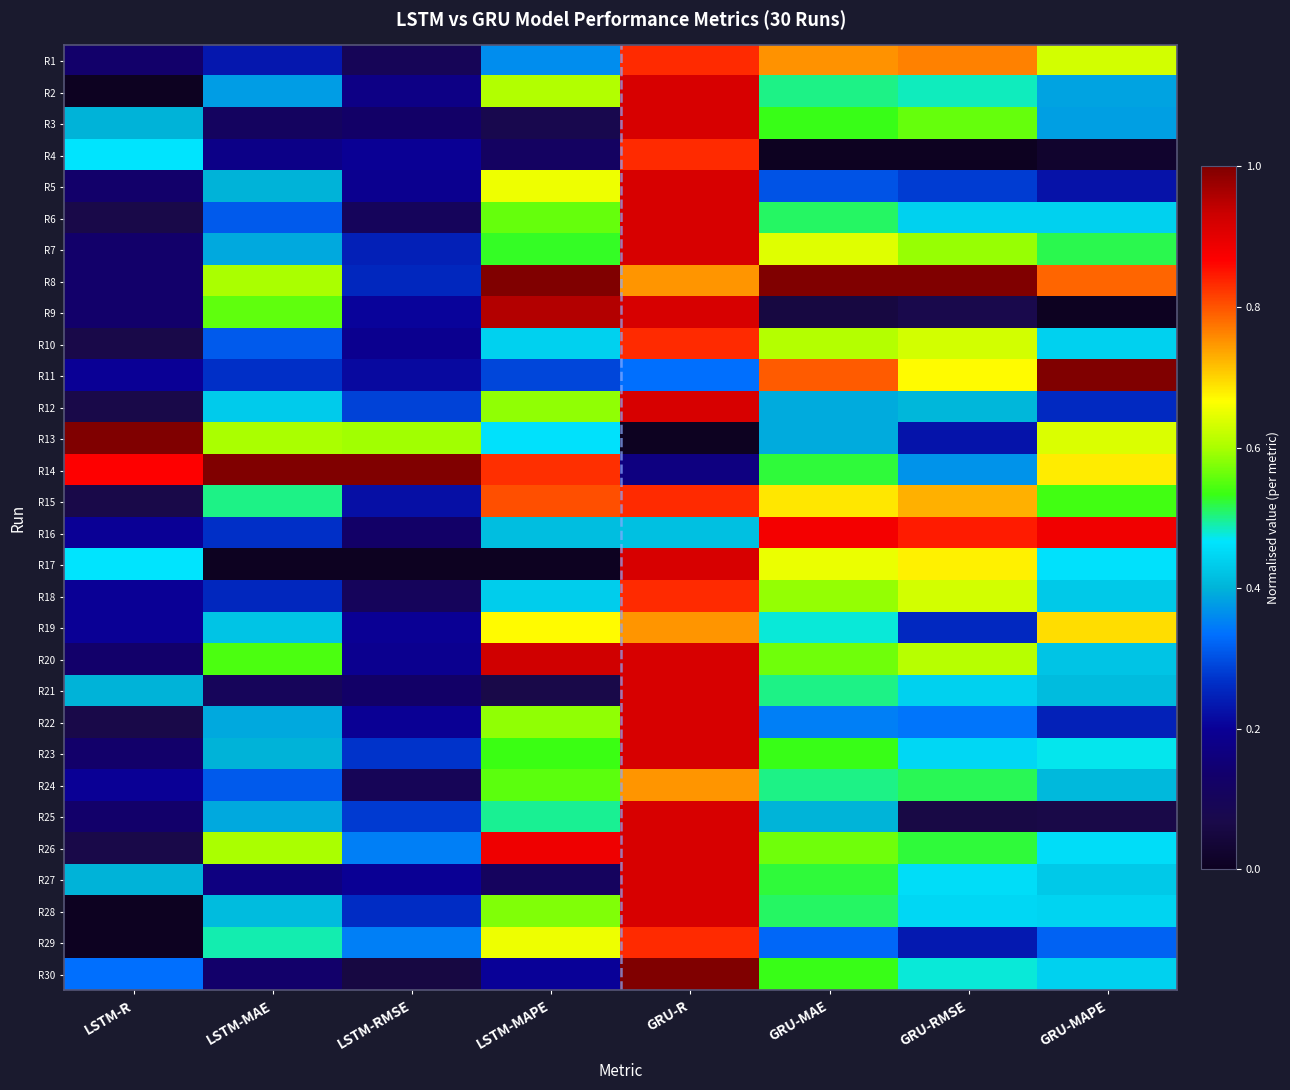

Reading left to right, list all the values displayed in this chart.

R1: LSTM-R=0.1	LSTM-MAE=0.2	LSTM-RMSE=0.1	LSTM-MAPE=0.4	GRU-R=0.8	GRU-MAE=0.8	GRU-RMSE=0.8	GRU-MAPE=0.6
R2: LSTM-R=0.0	LSTM-MAE=0.4	LSTM-RMSE=0.2	LSTM-MAPE=0.6	GRU-R=0.9	GRU-MAE=0.5	GRU-RMSE=0.5	GRU-MAPE=0.4
R3: LSTM-R=0.4	LSTM-MAE=0.1	LSTM-RMSE=0.1	LSTM-MAPE=0.1	GRU-R=0.9	GRU-MAE=0.5	GRU-RMSE=0.6	GRU-MAPE=0.4
R4: LSTM-R=0.5	LSTM-MAE=0.2	LSTM-RMSE=0.2	LSTM-MAPE=0.1	GRU-R=0.8	GRU-MAE=0.0	GRU-RMSE=0.0	GRU-MAPE=0.0
R5: LSTM-R=0.1	LSTM-MAE=0.4	LSTM-RMSE=0.2	LSTM-MAPE=0.7	GRU-R=0.9	GRU-MAE=0.3	GRU-RMSE=0.3	GRU-MAPE=0.2
R6: LSTM-R=0.1	LSTM-MAE=0.3	LSTM-RMSE=0.1	LSTM-MAPE=0.6	GRU-R=0.9	GRU-MAE=0.5	GRU-RMSE=0.4	GRU-MAPE=0.4
R7: LSTM-R=0.1	LSTM-MAE=0.4	LSTM-RMSE=0.2	LSTM-MAPE=0.5	GRU-R=0.9	GRU-MAE=0.6	GRU-RMSE=0.6	GRU-MAPE=0.5
R8: LSTM-R=0.1	LSTM-MAE=0.6	LSTM-RMSE=0.3	LSTM-MAPE=1.0	GRU-R=0.7	GRU-MAE=1.0	GRU-RMSE=1.0	GRU-MAPE=0.8
R9: LSTM-R=0.1	LSTM-MAE=0.6	LSTM-RMSE=0.2	LSTM-MAPE=1.0	GRU-R=0.9	GRU-MAE=0.1	GRU-RMSE=0.1	GRU-MAPE=0.0
R10: LSTM-R=0.1	LSTM-MAE=0.3	LSTM-RMSE=0.2	LSTM-MAPE=0.4	GRU-R=0.8	GRU-MAE=0.6	GRU-RMSE=0.6	GRU-MAPE=0.4
R11: LSTM-R=0.2	LSTM-MAE=0.3	LSTM-RMSE=0.2	LSTM-MAPE=0.3	GRU-R=0.3	GRU-MAE=0.8	GRU-RMSE=0.7	GRU-MAPE=1.0
R12: LSTM-R=0.1	LSTM-MAE=0.4	LSTM-RMSE=0.3	LSTM-MAPE=0.6	GRU-R=0.9	GRU-MAE=0.4	GRU-RMSE=0.4	GRU-MAPE=0.3
R13: LSTM-R=1.0	LSTM-MAE=0.6	LSTM-RMSE=0.6	LSTM-MAPE=0.5	GRU-R=0.0	GRU-MAE=0.4	GRU-RMSE=0.2	GRU-MAPE=0.6
R14: LSTM-R=0.9	LSTM-MAE=1.0	LSTM-RMSE=1.0	LSTM-MAPE=0.8	GRU-R=0.2	GRU-MAE=0.5	GRU-RMSE=0.4	GRU-MAPE=0.7
R15: LSTM-R=0.1	LSTM-MAE=0.5	LSTM-RMSE=0.2	LSTM-MAPE=0.8	GRU-R=0.8	GRU-MAE=0.7	GRU-RMSE=0.7	GRU-MAPE=0.5
R16: LSTM-R=0.2	LSTM-MAE=0.3	LSTM-RMSE=0.1	LSTM-MAPE=0.4	GRU-R=0.4	GRU-MAE=0.9	GRU-RMSE=0.8	GRU-MAPE=0.9
R17: LSTM-R=0.5	LSTM-MAE=0.0	LSTM-RMSE=0.0	LSTM-MAPE=0.0	GRU-R=0.9	GRU-MAE=0.7	GRU-RMSE=0.7	GRU-MAPE=0.5
R18: LSTM-R=0.2	LSTM-MAE=0.3	LSTM-RMSE=0.1	LSTM-MAPE=0.4	GRU-R=0.8	GRU-MAE=0.6	GRU-RMSE=0.6	GRU-MAPE=0.4
R19: LSTM-R=0.2	LSTM-MAE=0.4	LSTM-RMSE=0.2	LSTM-MAPE=0.7	GRU-R=0.7	GRU-MAE=0.5	GRU-RMSE=0.3	GRU-MAPE=0.7
R20: LSTM-R=0.1	LSTM-MAE=0.5	LSTM-RMSE=0.2	LSTM-MAPE=0.9	GRU-R=0.9	GRU-MAE=0.6	GRU-RMSE=0.6	GRU-MAPE=0.4
R21: LSTM-R=0.4	LSTM-MAE=0.1	LSTM-RMSE=0.1	LSTM-MAPE=0.1	GRU-R=0.9	GRU-MAE=0.5	GRU-RMSE=0.4	GRU-MAPE=0.4
R22: LSTM-R=0.1	LSTM-MAE=0.4	LSTM-RMSE=0.2	LSTM-MAPE=0.6	GRU-R=0.9	GRU-MAE=0.3	GRU-RMSE=0.3	GRU-MAPE=0.2
R23: LSTM-R=0.1	LSTM-MAE=0.4	LSTM-RMSE=0.3	LSTM-MAPE=0.5	GRU-R=0.9	GRU-MAE=0.5	GRU-RMSE=0.4	GRU-MAPE=0.5
R24: LSTM-R=0.2	LSTM-MAE=0.3	LSTM-RMSE=0.1	LSTM-MAPE=0.6	GRU-R=0.7	GRU-MAE=0.5	GRU-RMSE=0.5	GRU-MAPE=0.4
R25: LSTM-R=0.1	LSTM-MAE=0.4	LSTM-RMSE=0.3	LSTM-MAPE=0.5	GRU-R=0.9	GRU-MAE=0.4	GRU-RMSE=0.1	GRU-MAPE=0.1
R26: LSTM-R=0.1	LSTM-MAE=0.6	LSTM-RMSE=0.3	LSTM-MAPE=0.9	GRU-R=0.9	GRU-MAE=0.6	GRU-RMSE=0.5	GRU-MAPE=0.5
R27: LSTM-R=0.4	LSTM-MAE=0.2	LSTM-RMSE=0.2	LSTM-MAPE=0.1	GRU-R=0.9	GRU-MAE=0.5	GRU-RMSE=0.5	GRU-MAPE=0.4
R28: LSTM-R=0.0	LSTM-MAE=0.4	LSTM-RMSE=0.3	LSTM-MAPE=0.6	GRU-R=0.9	GRU-MAE=0.5	GRU-RMSE=0.4	GRU-MAPE=0.4
R29: LSTM-R=0.0	LSTM-MAE=0.5	LSTM-RMSE=0.3	LSTM-MAPE=0.7	GRU-R=0.8	GRU-MAE=0.3	GRU-RMSE=0.2	GRU-MAPE=0.3
R30: LSTM-R=0.3	LSTM-MAE=0.1	LSTM-RMSE=0.1	LSTM-MAPE=0.2	GRU-R=1.0	GRU-MAE=0.5	GRU-RMSE=0.5	GRU-MAPE=0.4